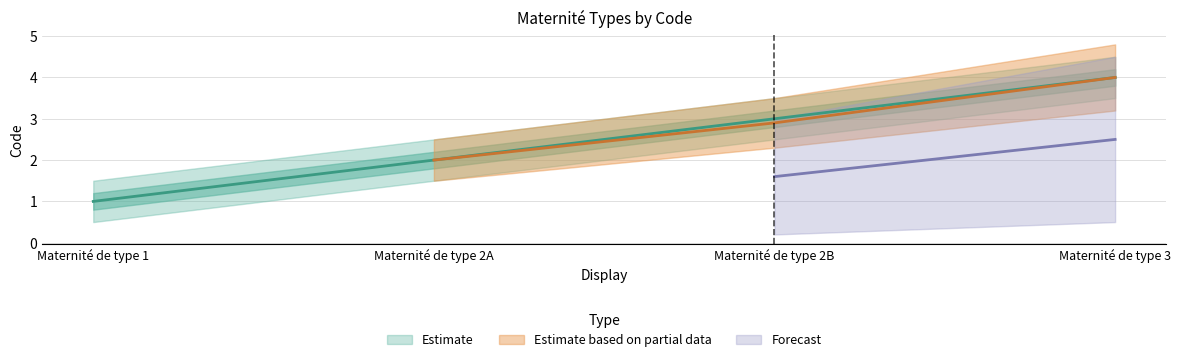

Which label corresponds to the largest value in the chart?

3